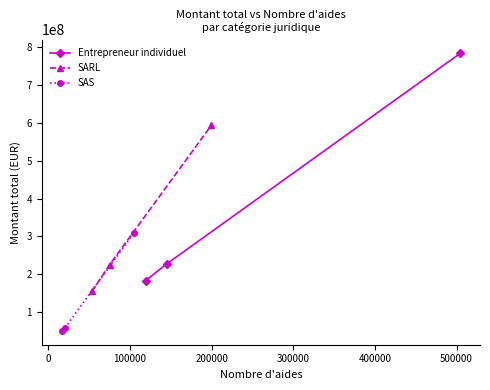

How many lines are shown in the chart?

3